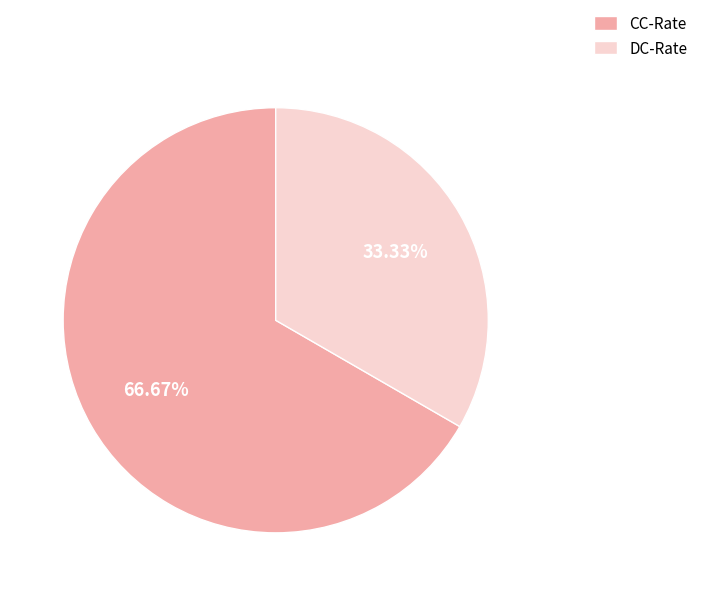

To the nearest percent, what is the combined percentage of CC-Rate and DC-Rate?

100%